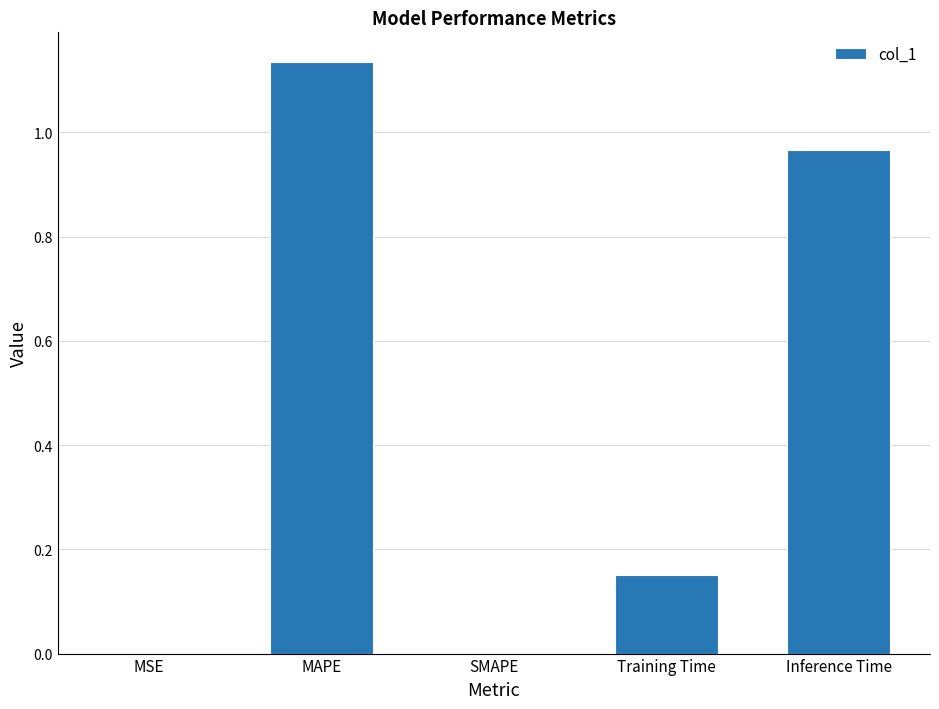

How many distinct data groups are displayed?

1